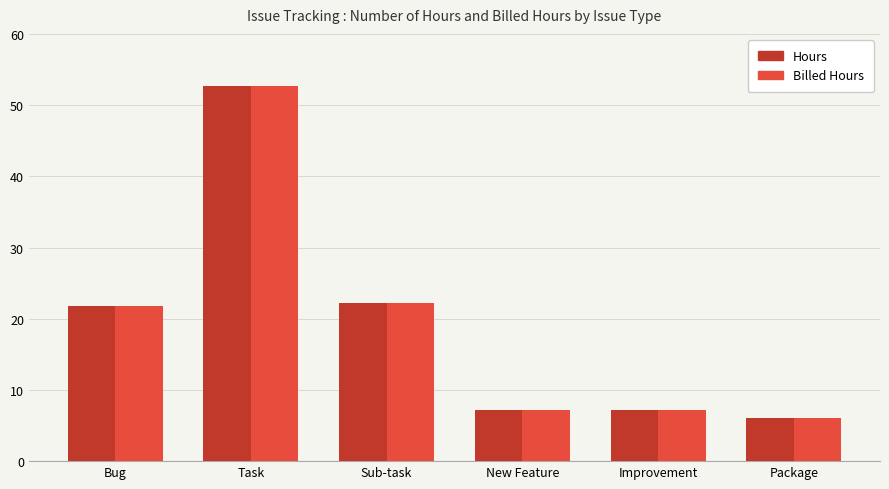

At which label is Billed Hours closest to 29?

Sub-task